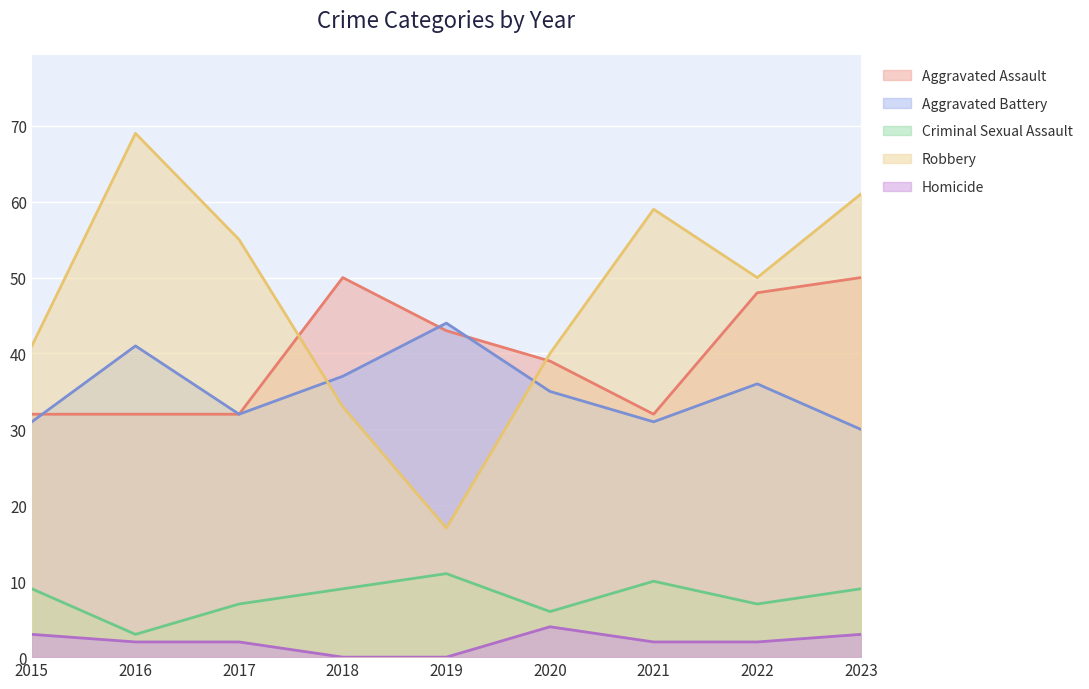

True or false: Criminal Sexual Assault has a value of 2 at 2018.

False